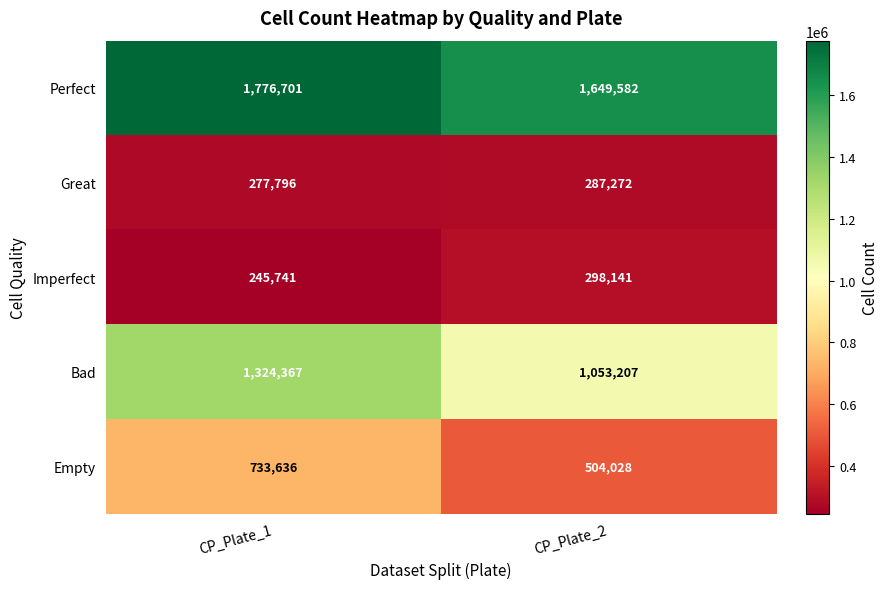

What is the minimum value shown in the chart?

245741